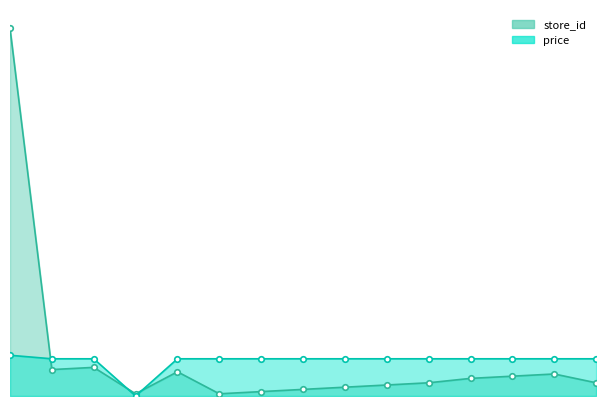

Which series has the widest spread of values?

store_id